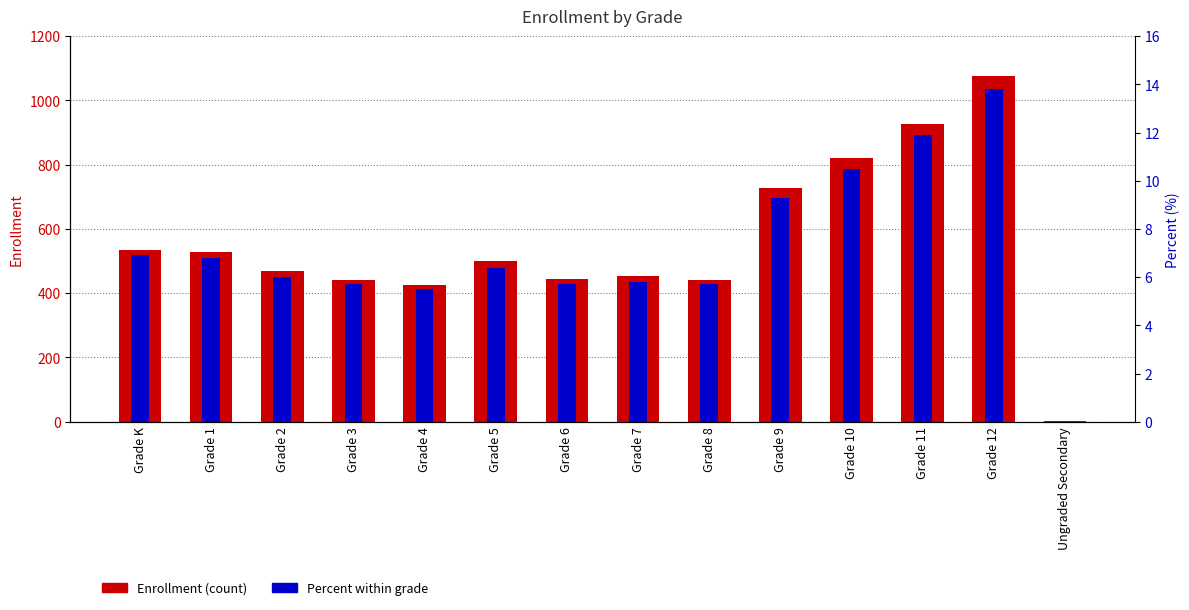

Reading left to right, what are all the values shown in this chart?

Enrollment (count): Grade K=536.0	Grade 1=529.0	Grade 2=468.0	Grade 3=442.0	Grade 4=425.0	Grade 5=499.0	Grade 6=444.0	Grade 7=453.0	Grade 8=442.0	Grade 9=726.0	Grade 10=820.0	Grade 11=927.0	Grade 12=1077.0	Ungraded Secondary=3.0
Percent: Grade K=6.9	Grade 1=6.8	Grade 2=6.0	Grade 3=5.7	Grade 4=5.5	Grade 5=6.4	Grade 6=5.7	Grade 7=5.8	Grade 8=5.7	Grade 9=9.3	Grade 10=10.5	Grade 11=11.9	Grade 12=13.8	Ungraded Secondary=0.0